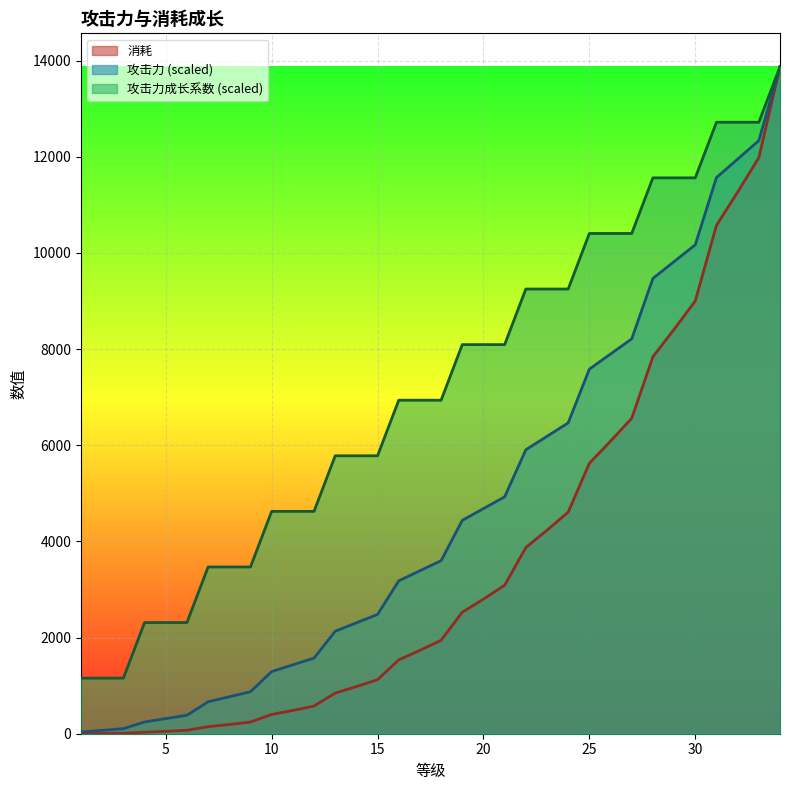

At which label does 攻击力 reach its peak?

34